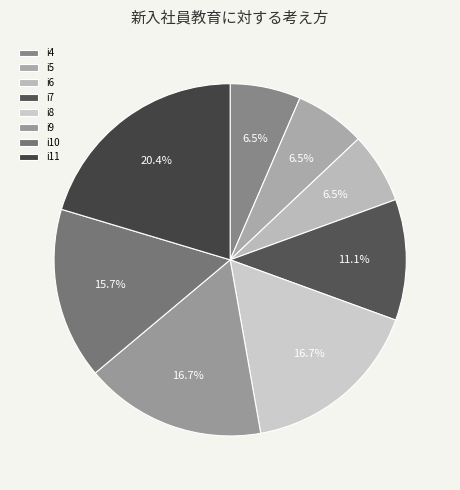

Do i5 and i10 together represent more than half of the pie?

No